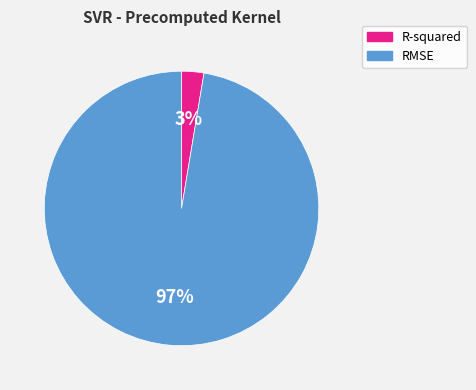

Which category accounts for the majority?

RMSE